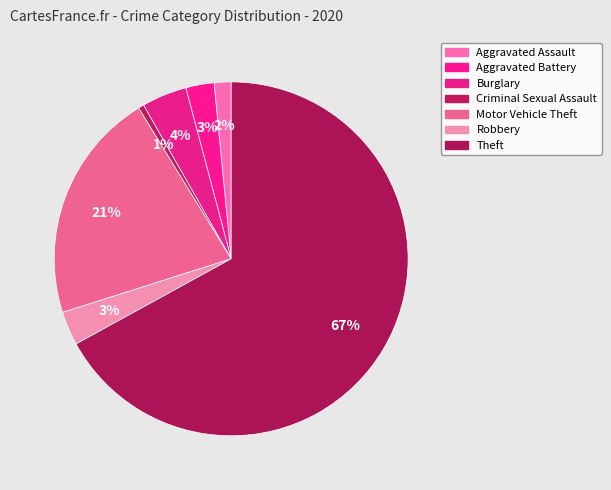

What is the total percentage of Criminal Sexual Assault and Theft?

67.5%